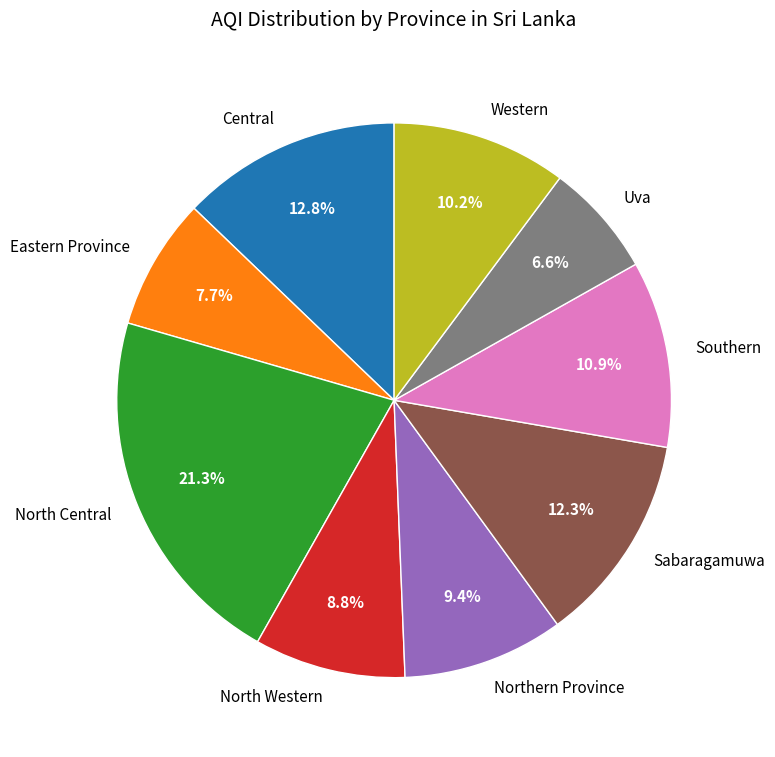

Does Uva account for over 50% of the chart?

No